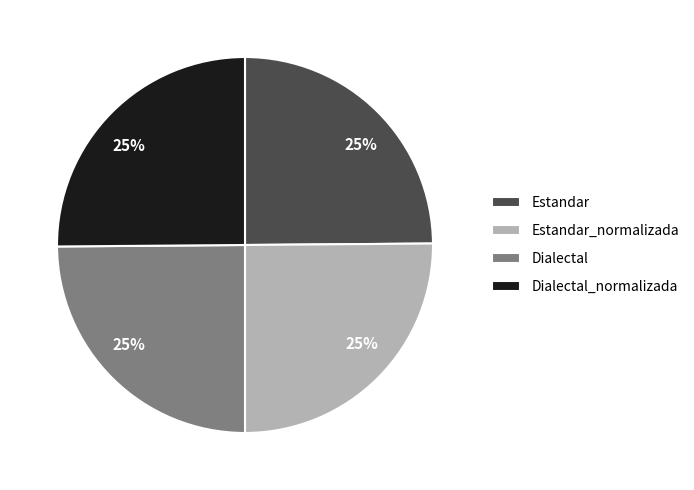

Does any single category account for the majority?

No